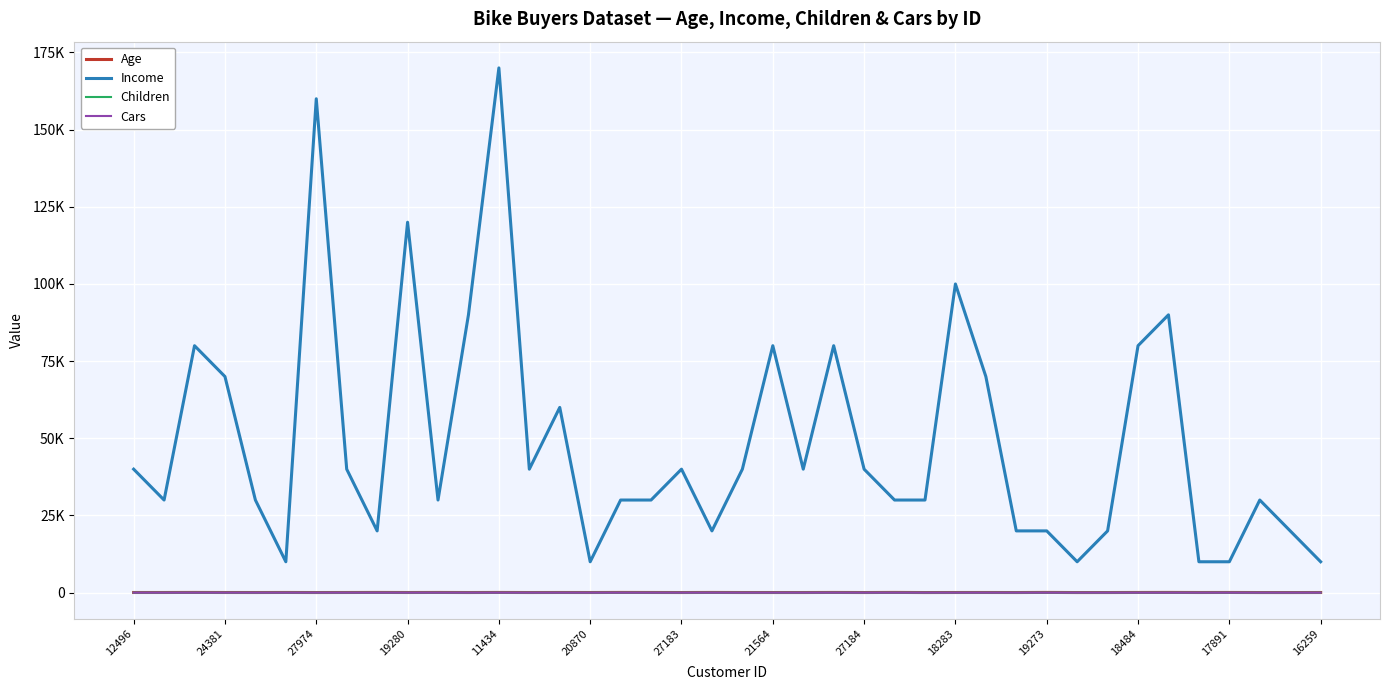

Is this an area chart (filled region under the line)?

No